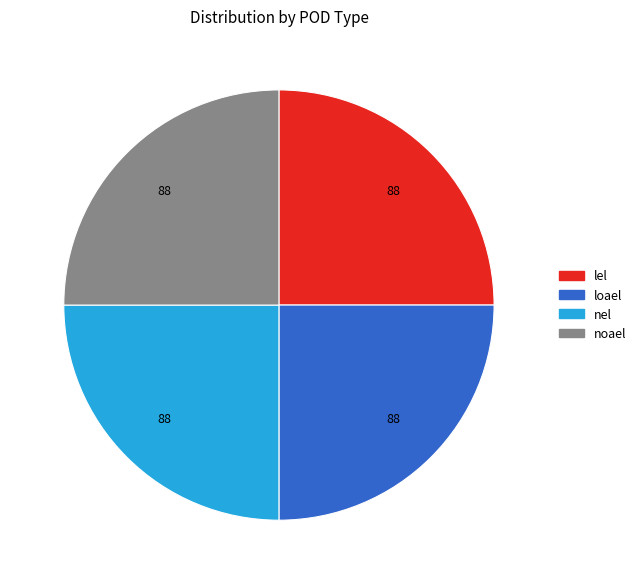

Is there any slice that represents more than half of the pie?

No